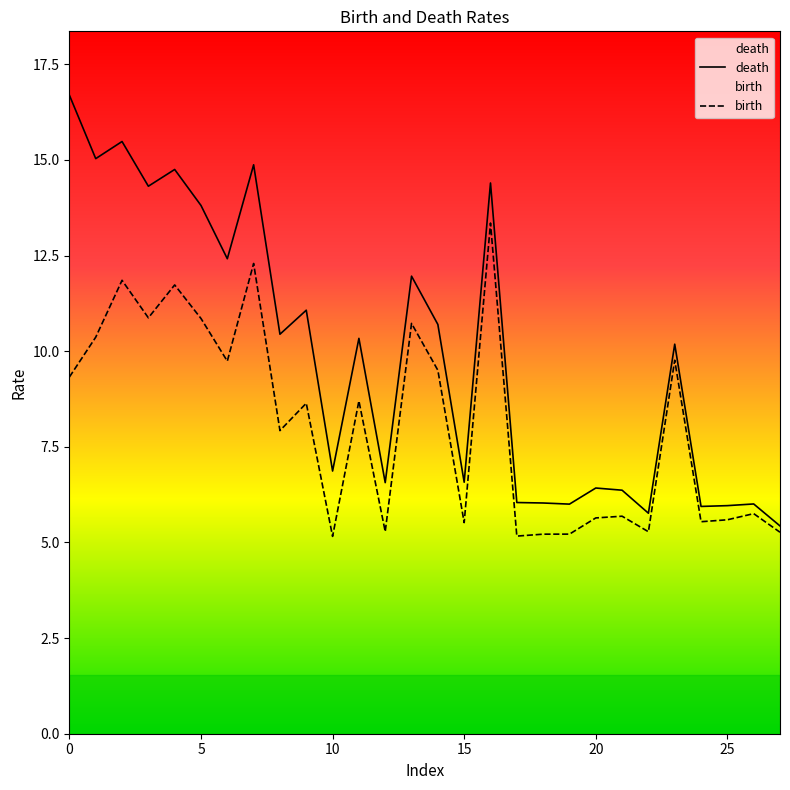

The birth series shows 4.2 at 23. True or false?

False